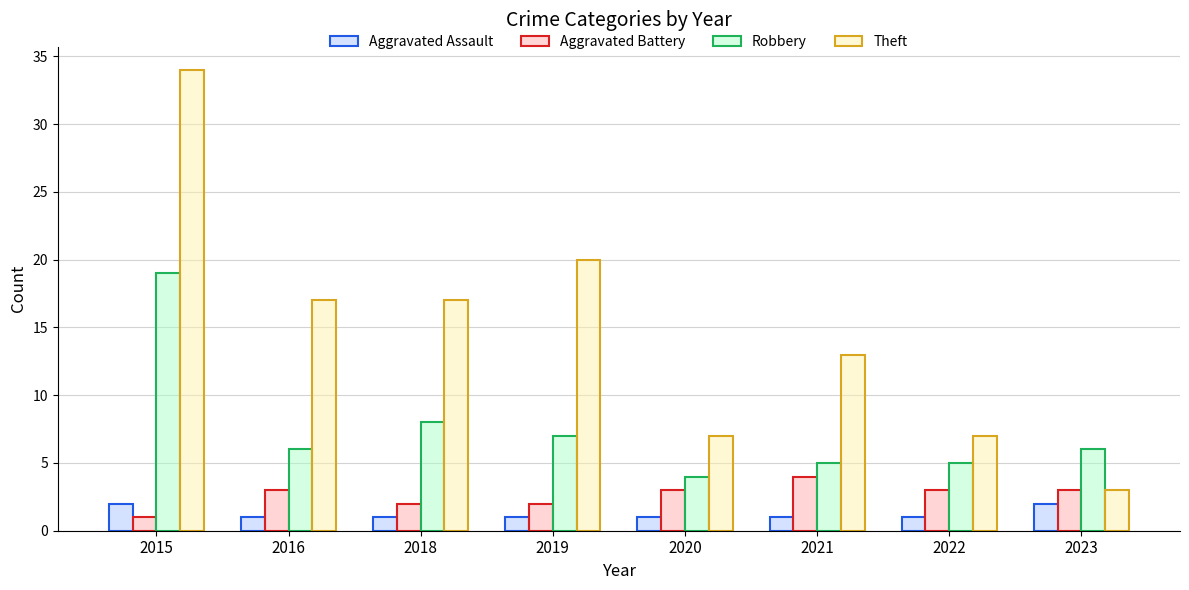

How many bars are there in each group?

4